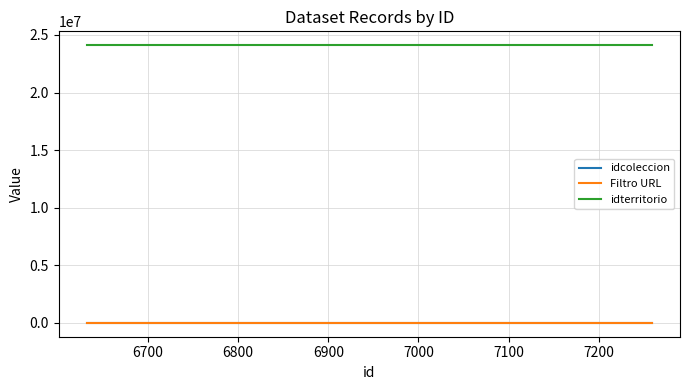

Count the number of data series in this chart.

3